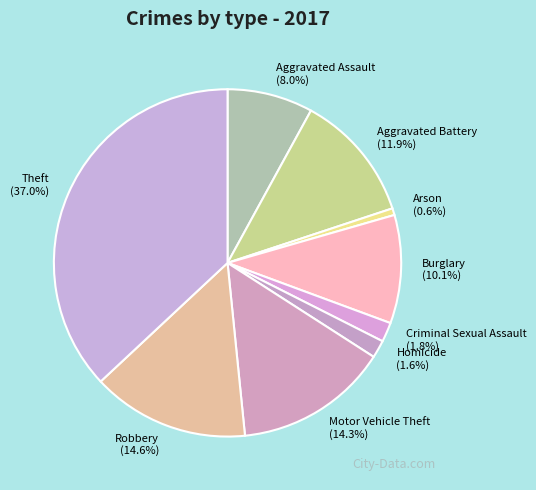

How many segments does this pie chart have?

9